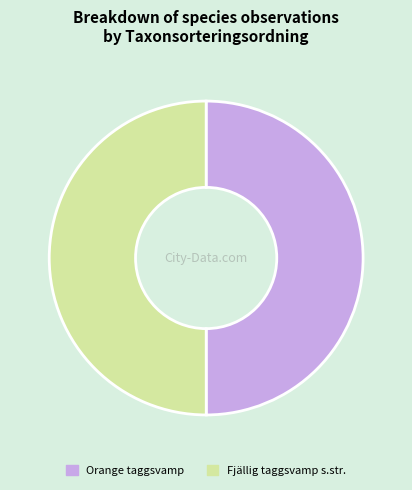

Do Fjällig taggsvamp s.str. and Orange taggsvamp together represent more than half of the pie?

Yes